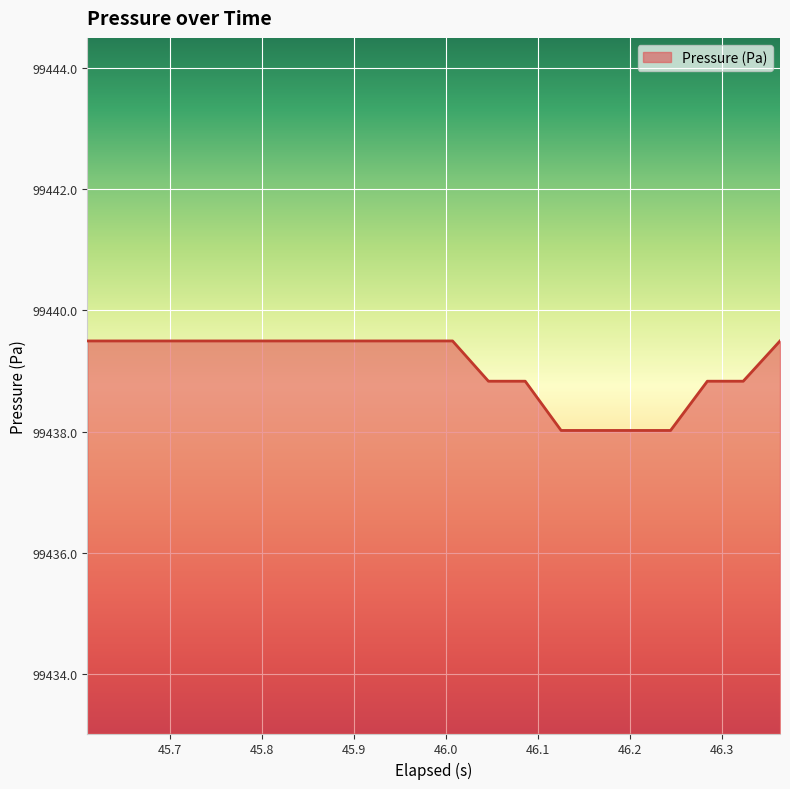

What is the smallest value displayed?

99438.0